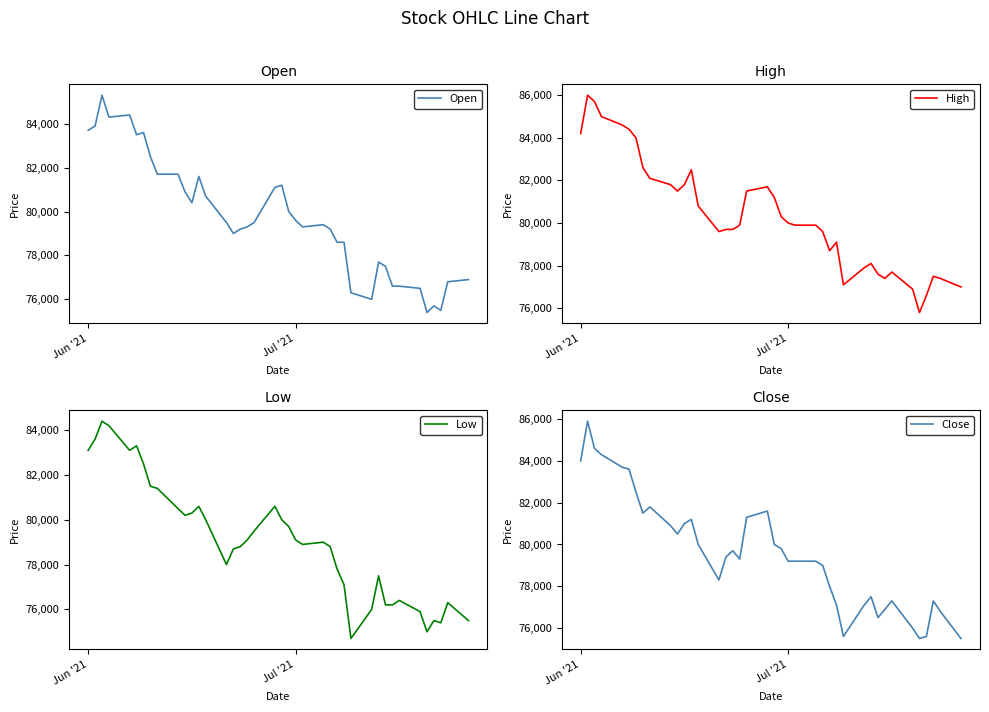

How many distinct data groups are displayed?

4